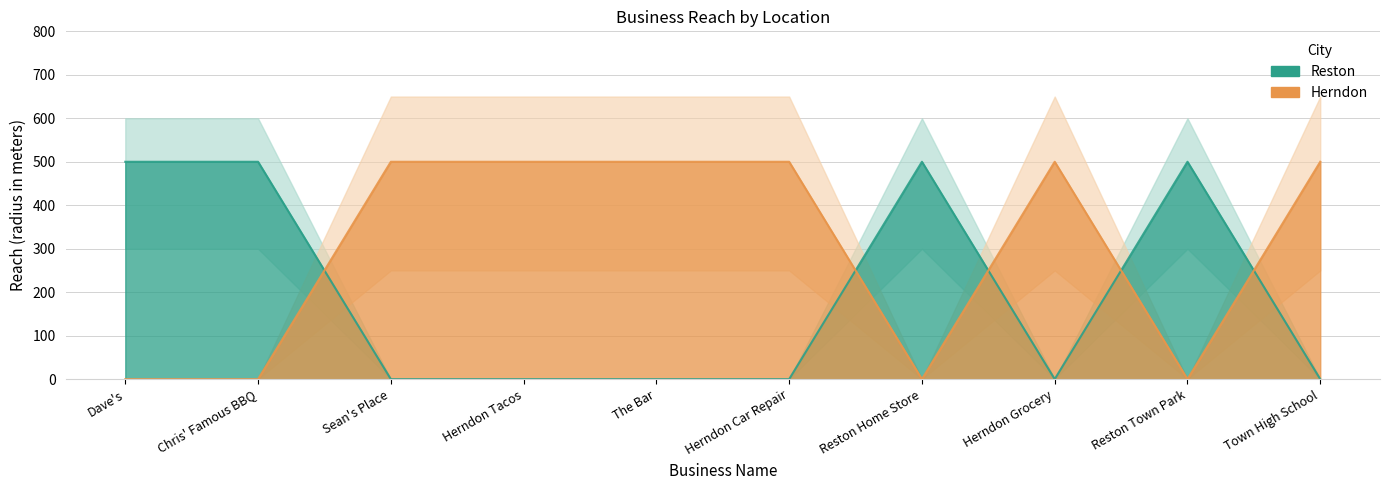

How many intersections are there between Reston and Herndon?

5